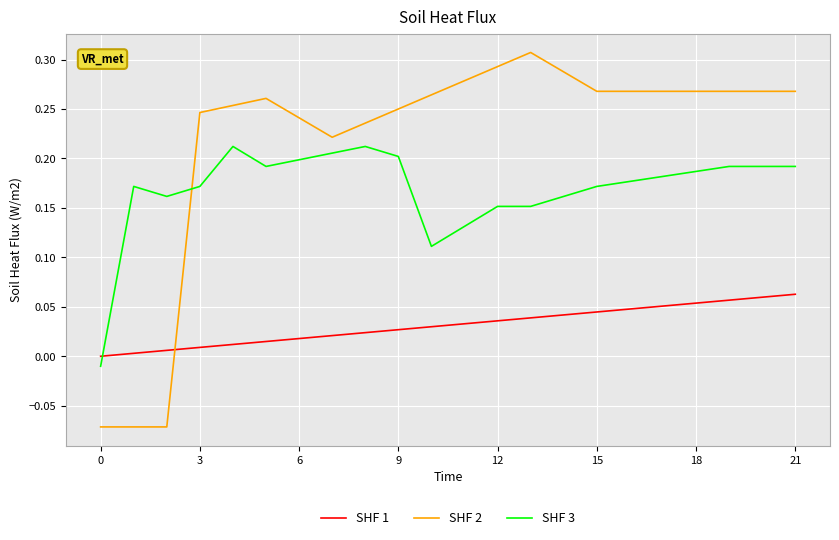

What are all the series names shown in the legend?

SHF 1, SHF 2, SHF 3